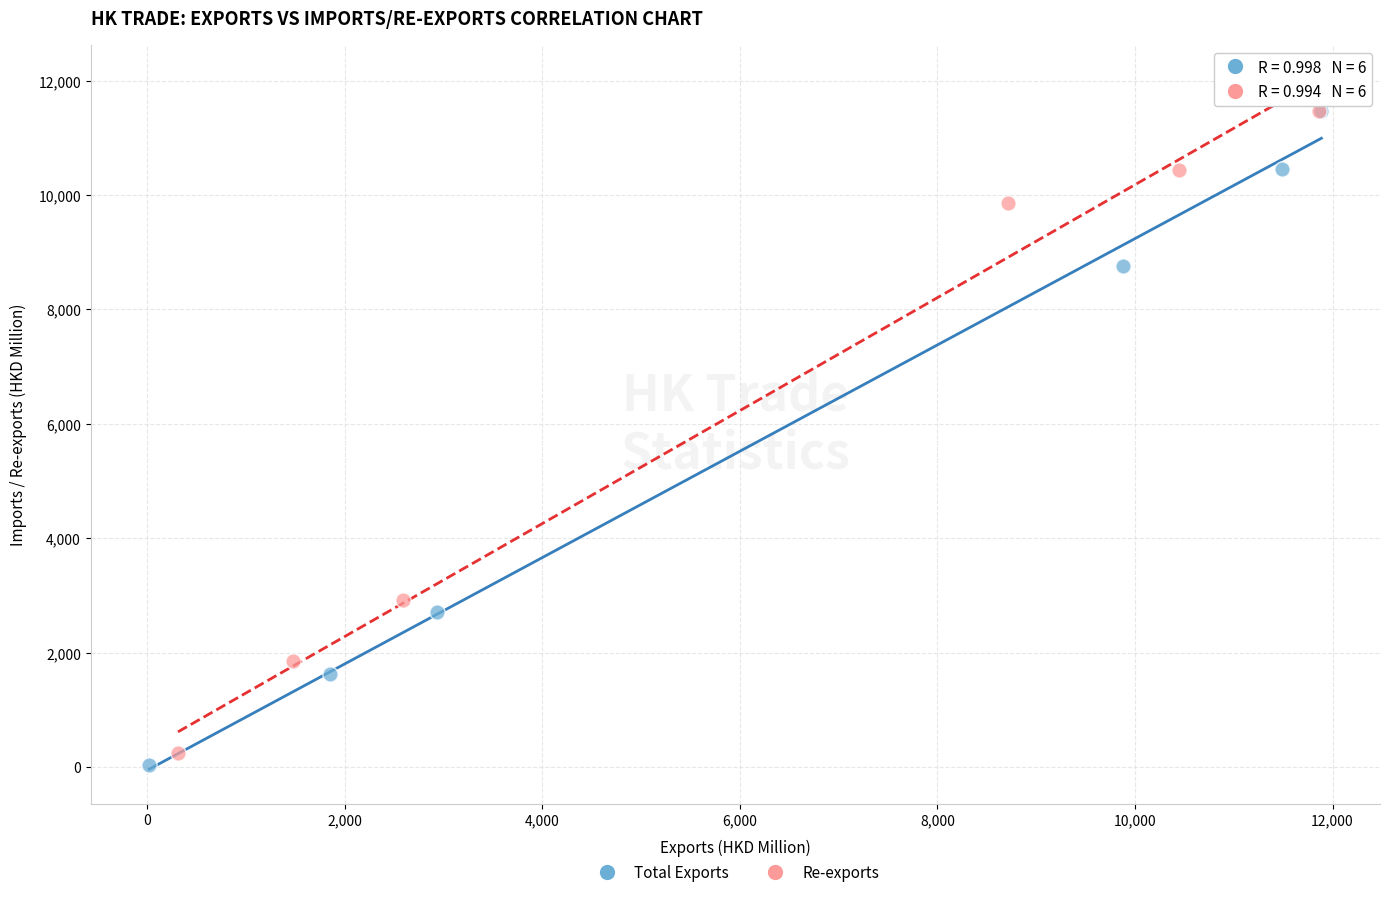

What are all the series names shown in the legend?

Total Exports, Re-exports